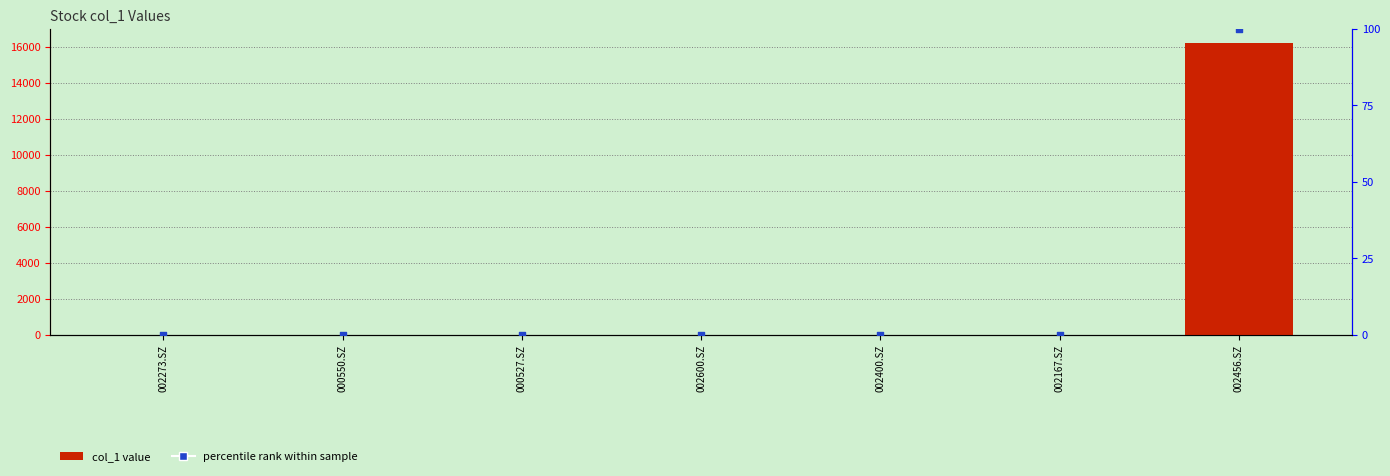

At how many categories does at least one series exceed 8457?

1